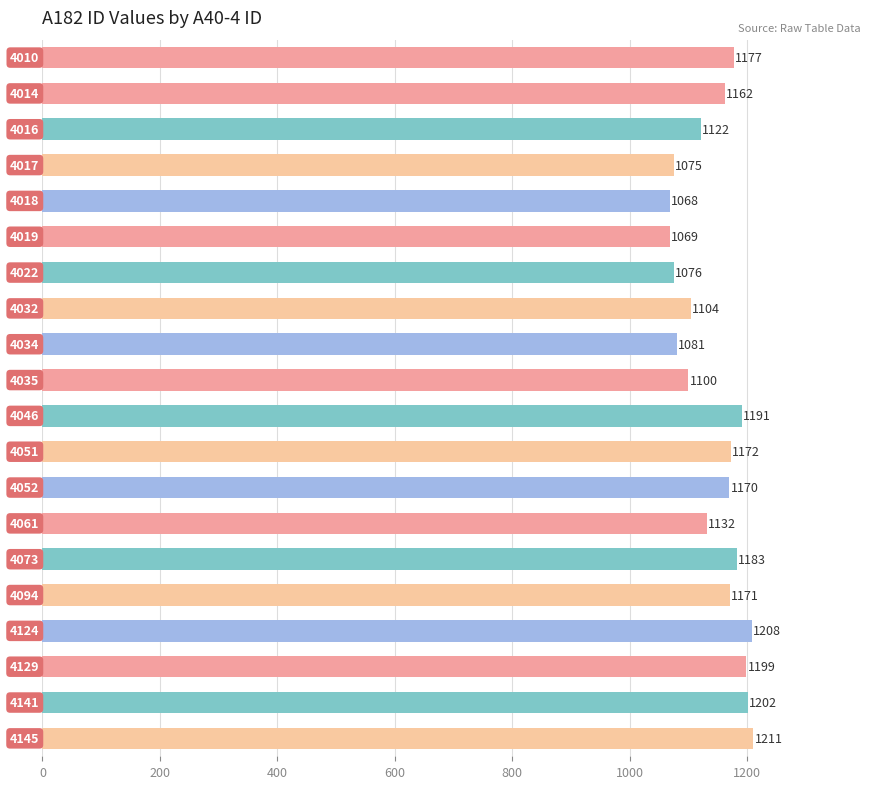

What is the difference between the second highest and minimum values?

140